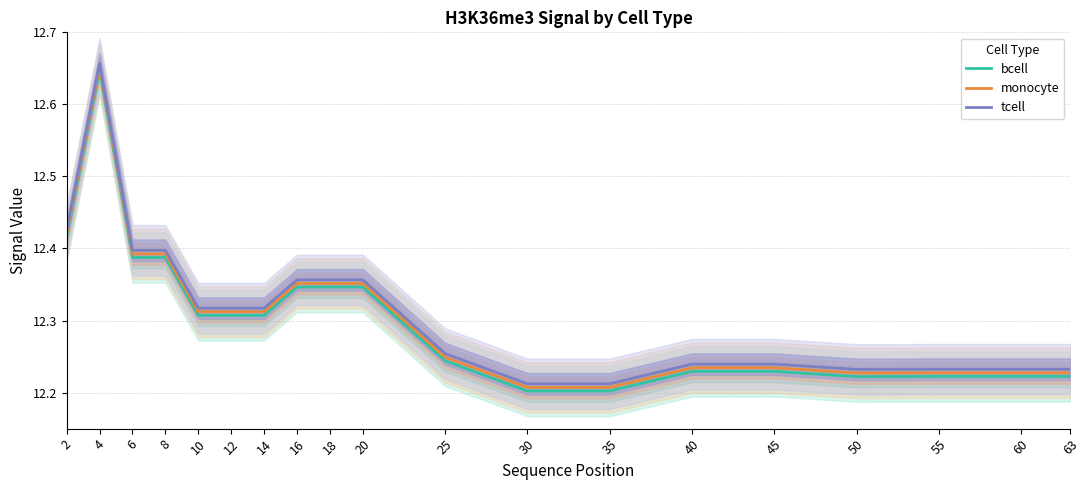

What is the lowest value of the monocyte series?

12.2